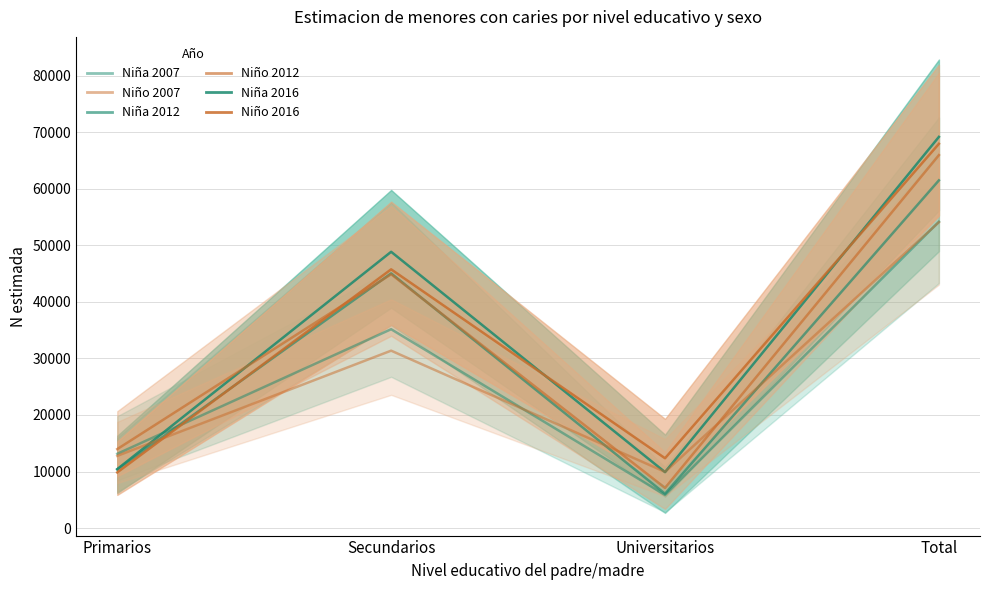

In Nino_2016, how many points are higher than both neighbors (excluding endpoints)?

1